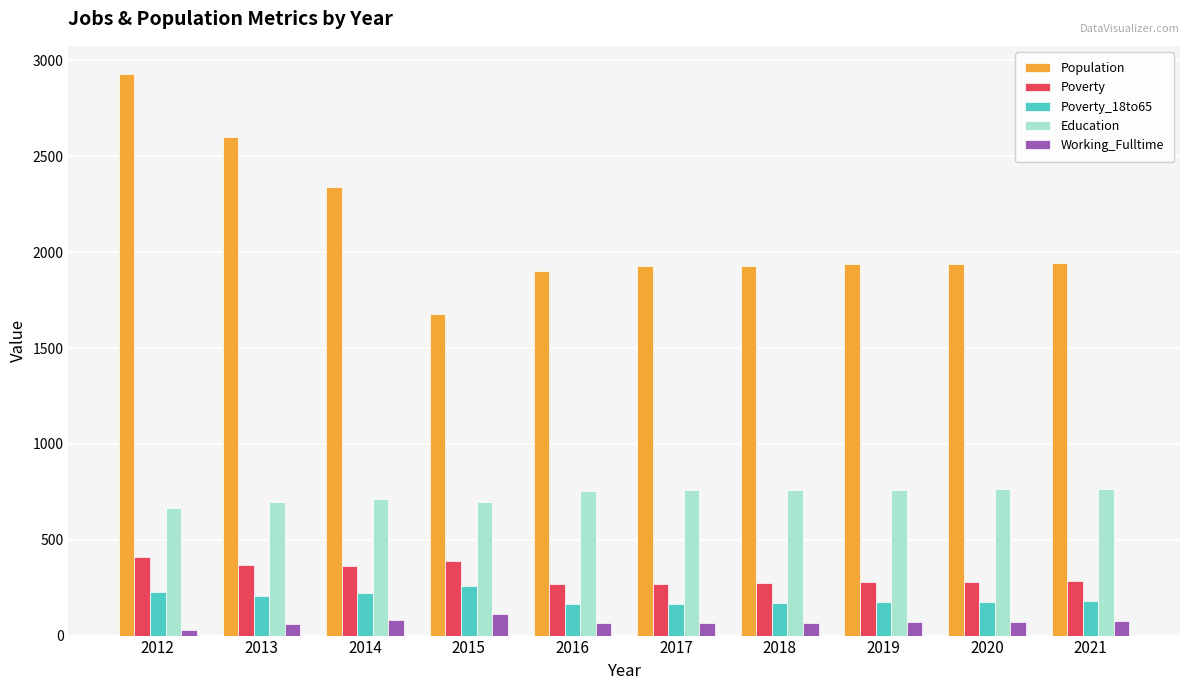

At which category is the sum across all series the highest?

2012